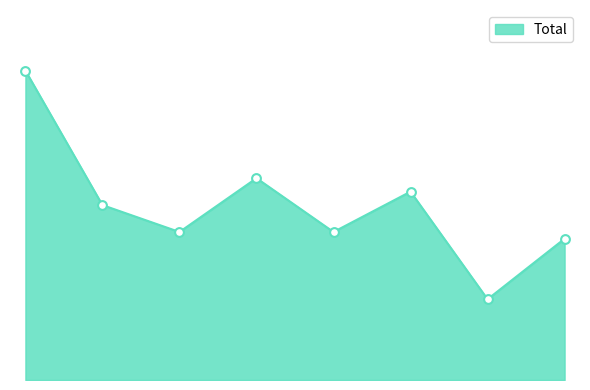

Does the chart have visible grid lines?

No